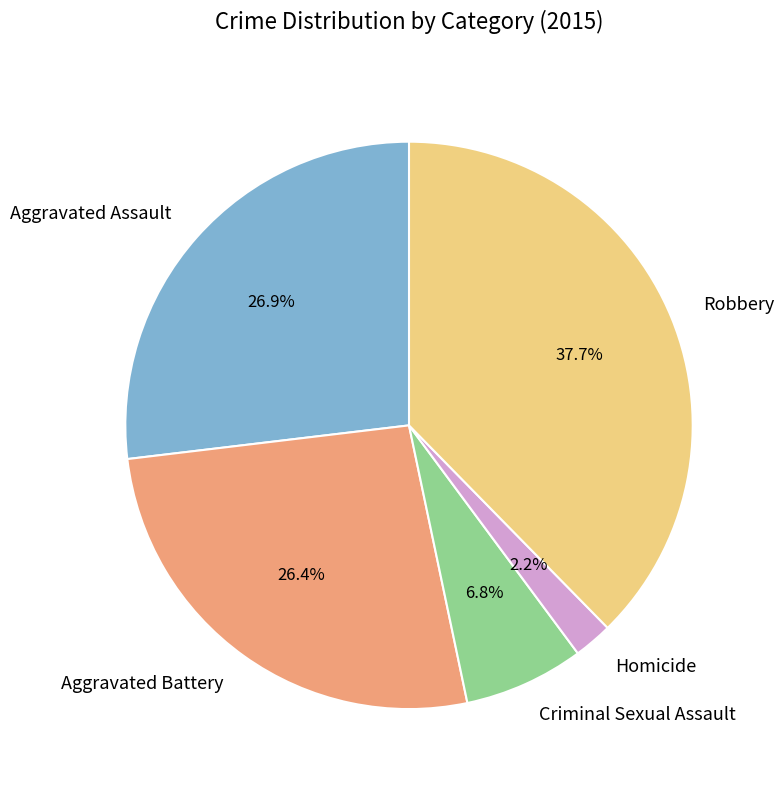

Approximately how many times larger is the value at Aggravated Assault compared to Homicide?

12.2